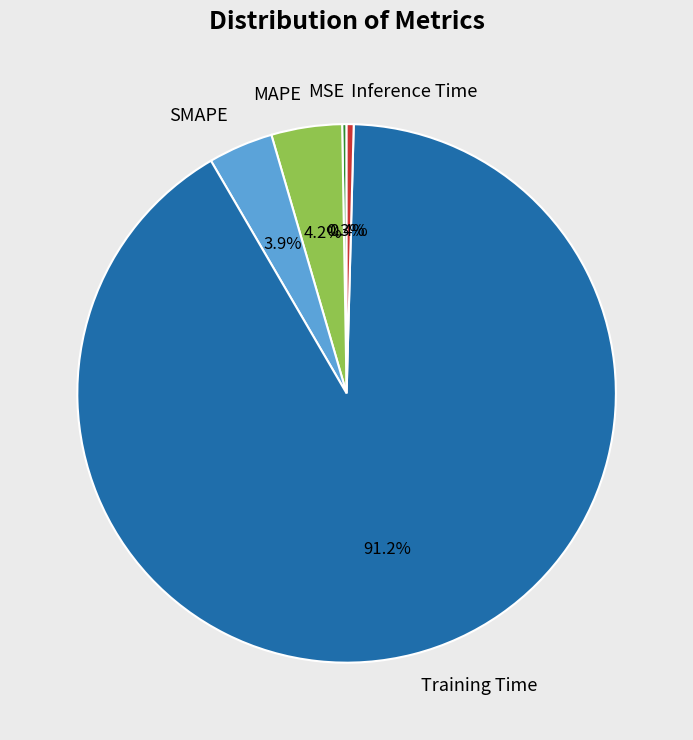

To the nearest percent, what is the difference between the Inference Time and Training Time slice percentages?

91%